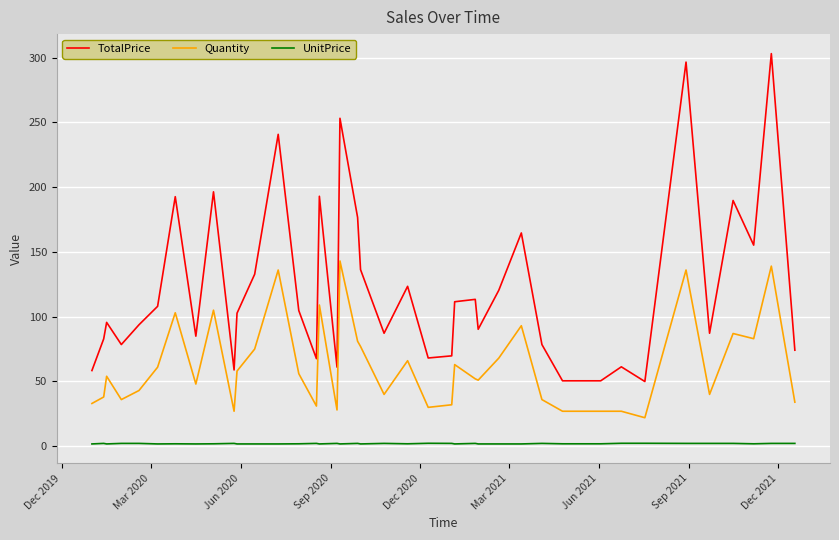

Rank the series by their maximum value, from lowest to highest.

UnitPrice, Quantity, TotalPrice